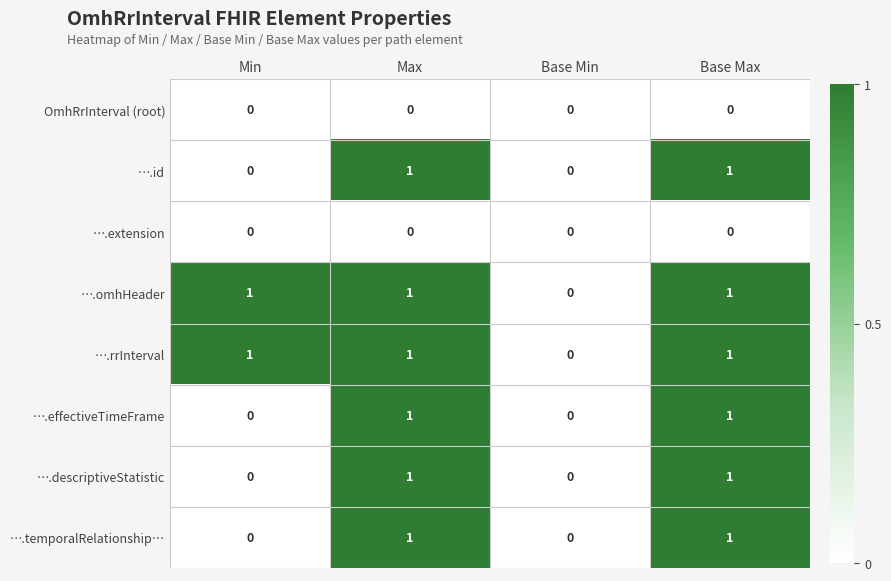

The ….omhHeader series shows 0 at Max. True or false?

False